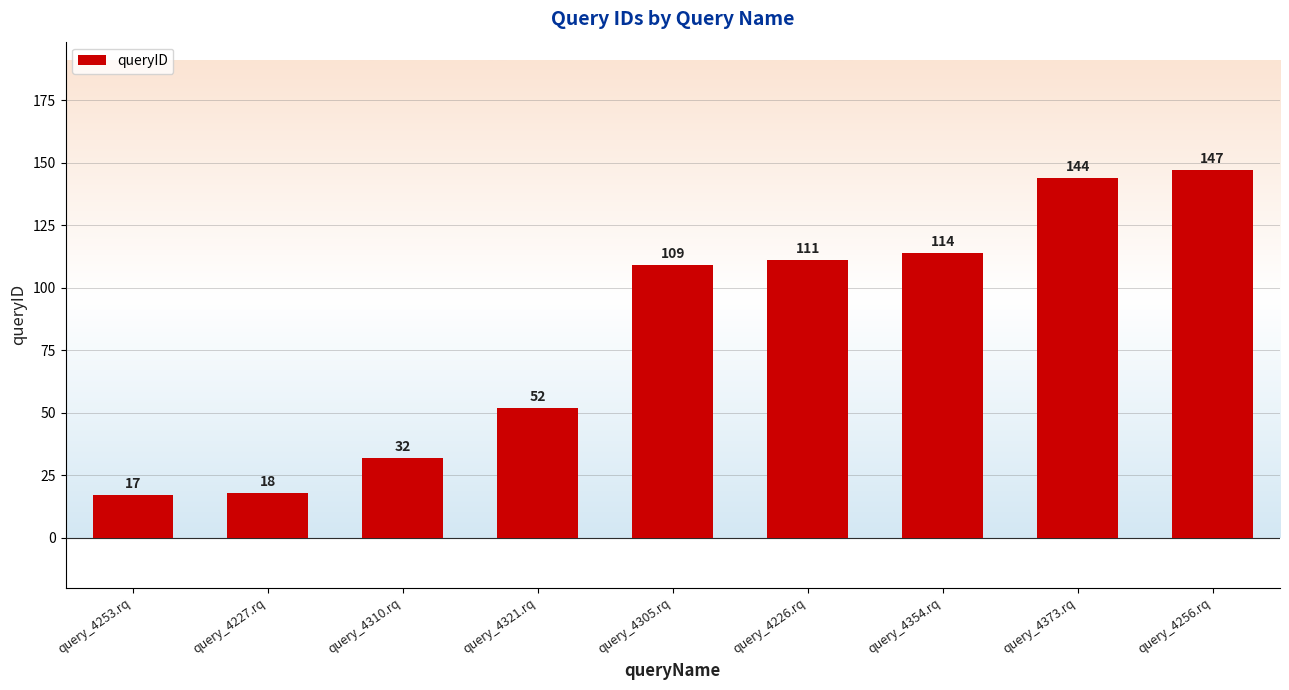

List the labels in order of value, largest first.

query_4256.rq, query_4373.rq, query_4354.rq, query_4226.rq, query_4305.rq, query_4321.rq, query_4310.rq, query_4227.rq, query_4253.rq